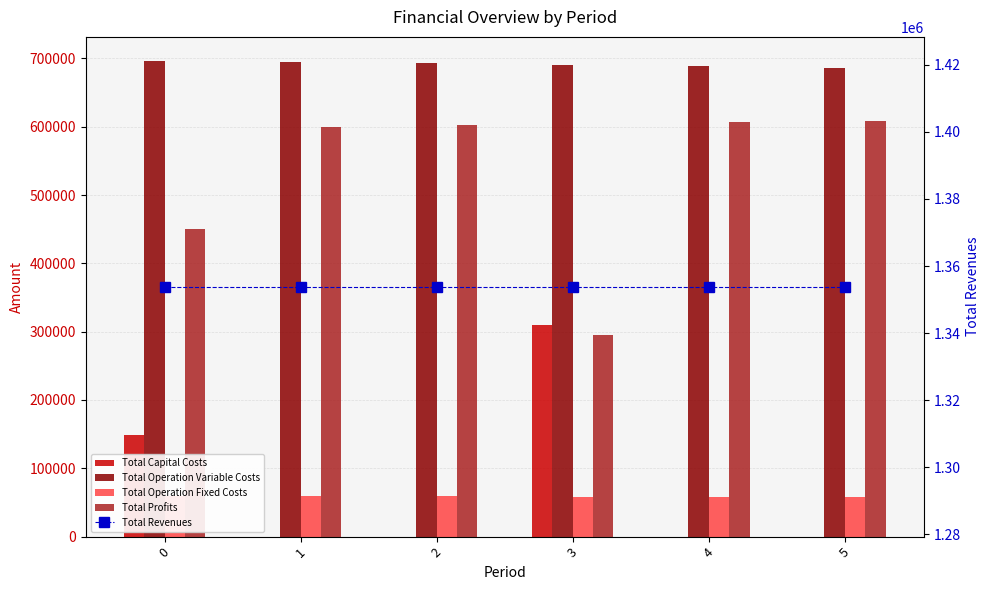

Reading left to right, list all the values displayed in this chart.

Total Capital Costs: 0=148192.0	1=0.0	2=0.0	3=310400.0	4=0.0	5=0.0
Total Operation Variable Costs: 0=696704.7	1=694672.2	2=692636.9	3=690625.1	4=688584.2	5=686540.4
Total Operation Fixed Costs: 0=59224.4	1=59224.4	2=59224.4	3=58215.6	4=58215.6	5=58215.6
Total Profits: 0=449709.2	1=599933.7	2=601969.0	3=294589.6	4=607030.6	5=609074.3
Total Revenues: 0=1353830.3	1=1353830.3	2=1353830.3	3=1353830.3	4=1353830.3	5=1353830.3